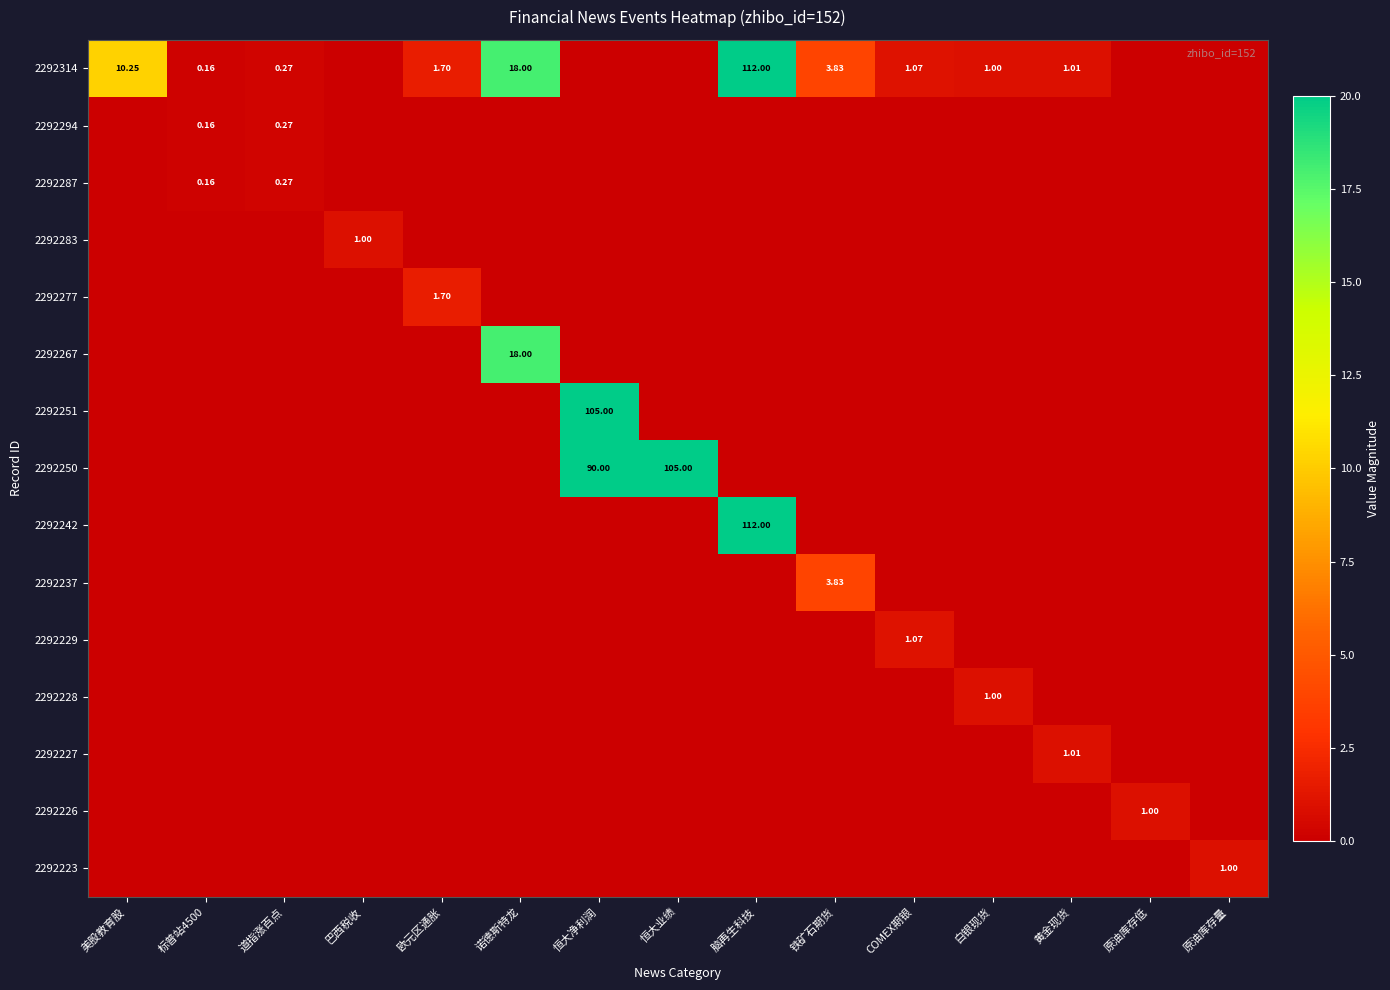

Which series has the widest spread of values?

2292314